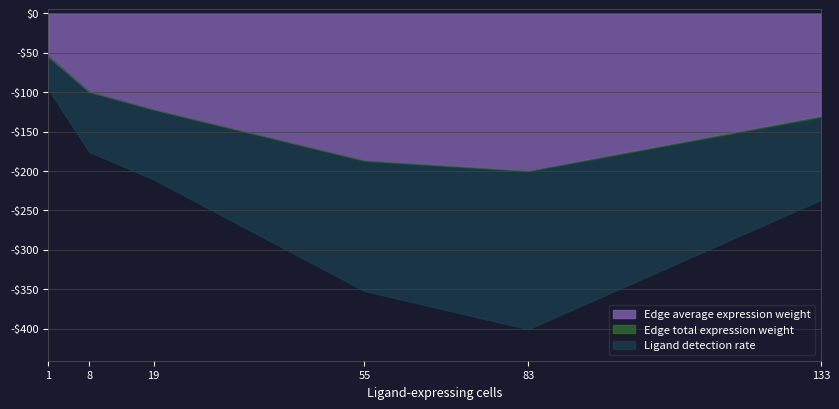

What is the average value of the Ligand detection rate series?

-245.4